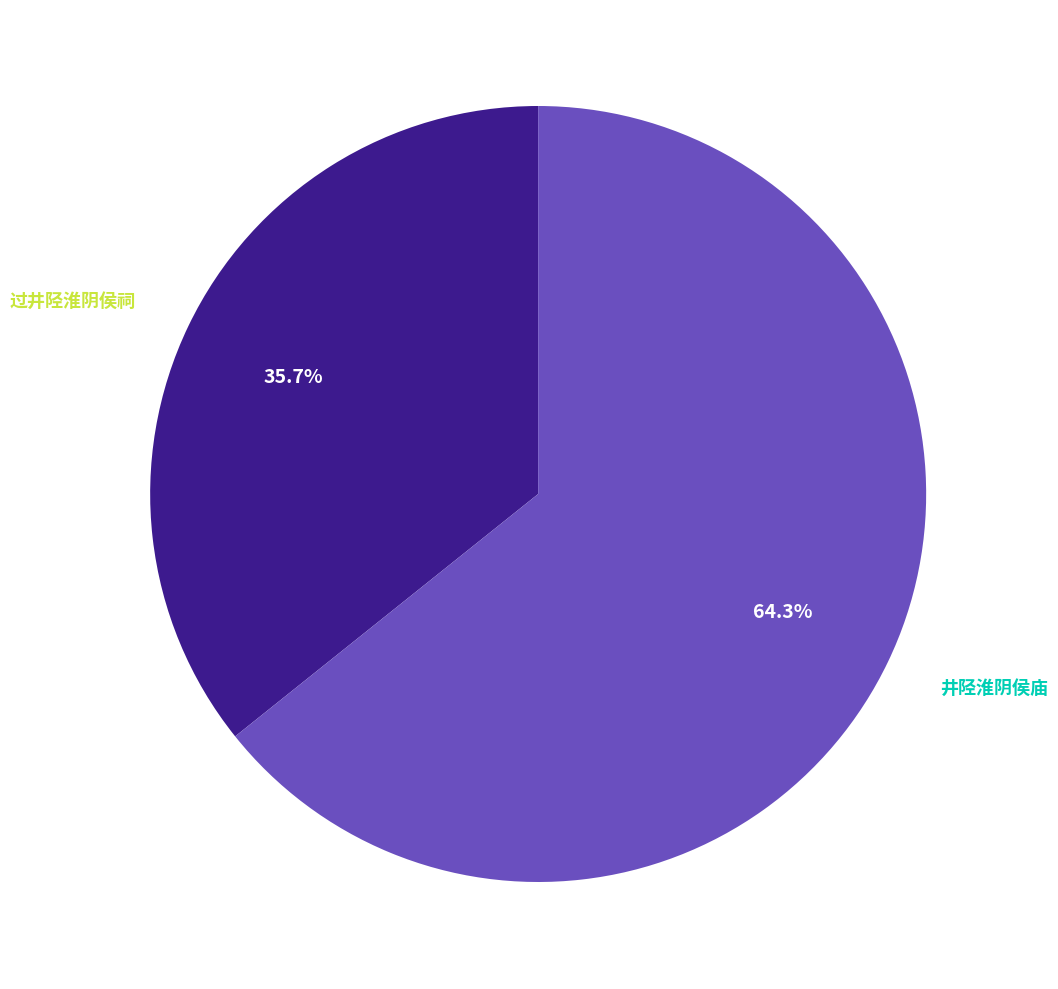

Count the number of slices in the pie.

2